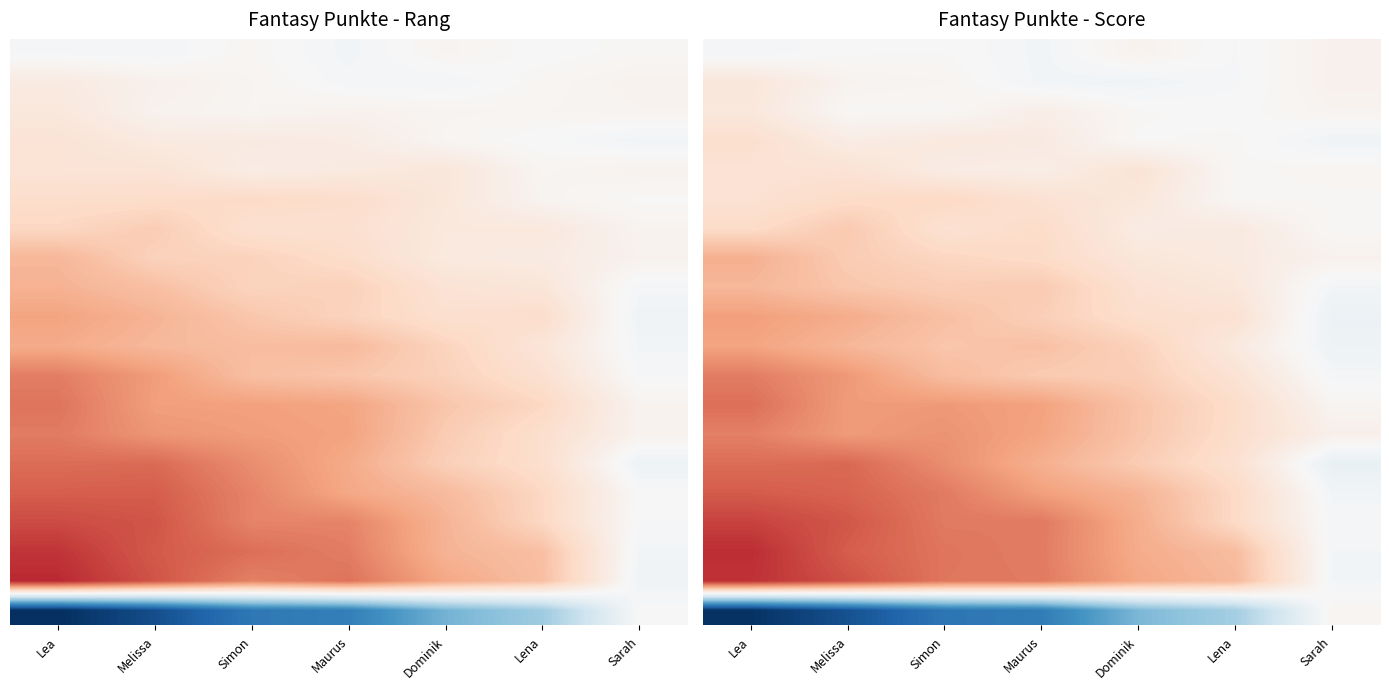

What is the difference between the highest and lowest values at Sarah?

0.1